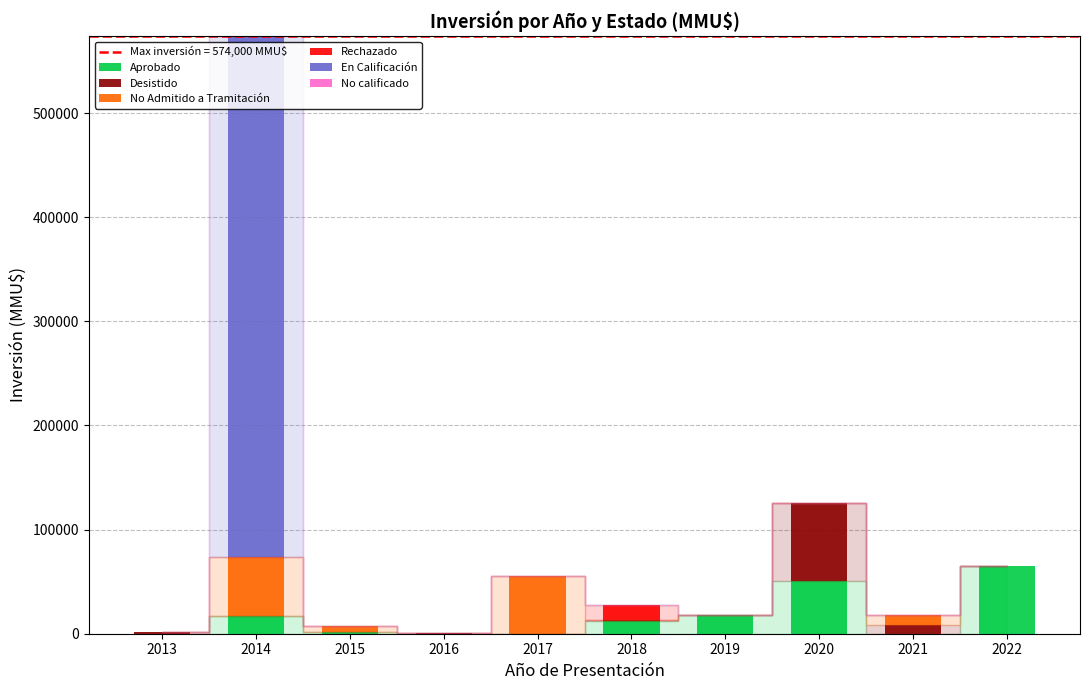

What is the maximum value for Aprobado?

65000